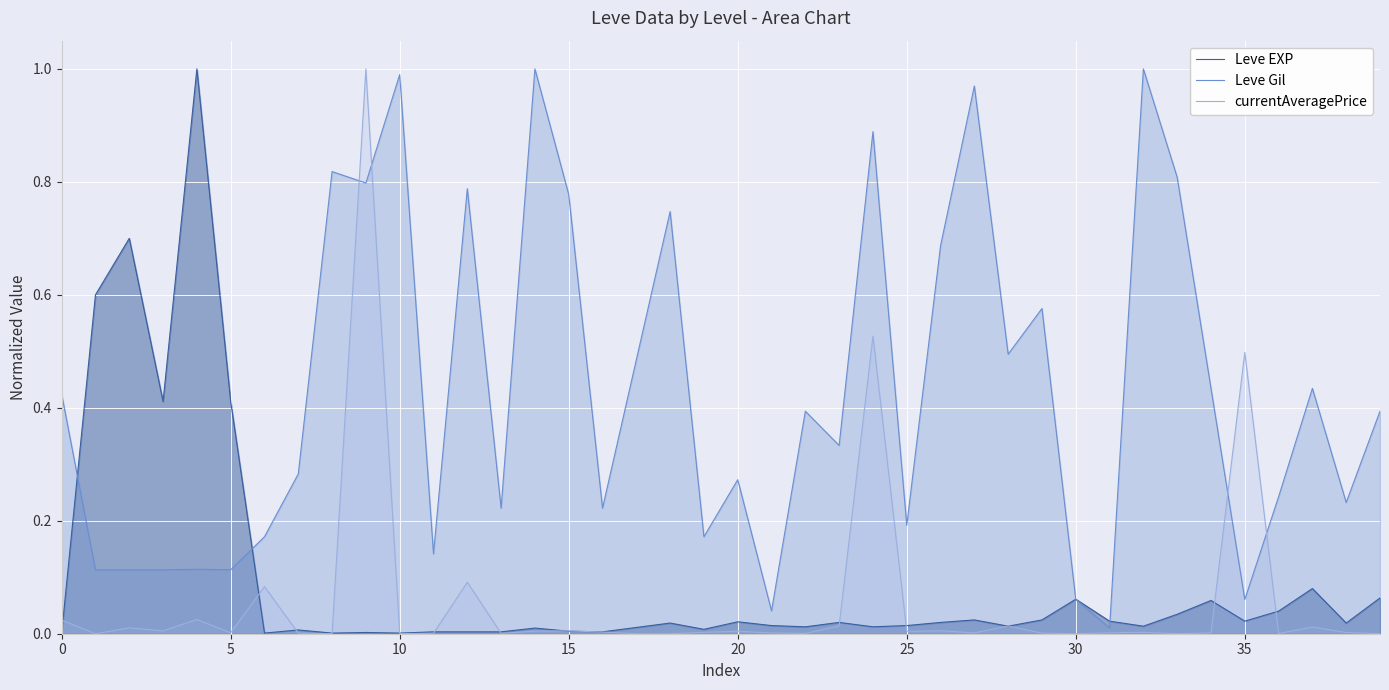

In Leve EXP, how many points are higher than both neighbors (excluding endpoints)?

12